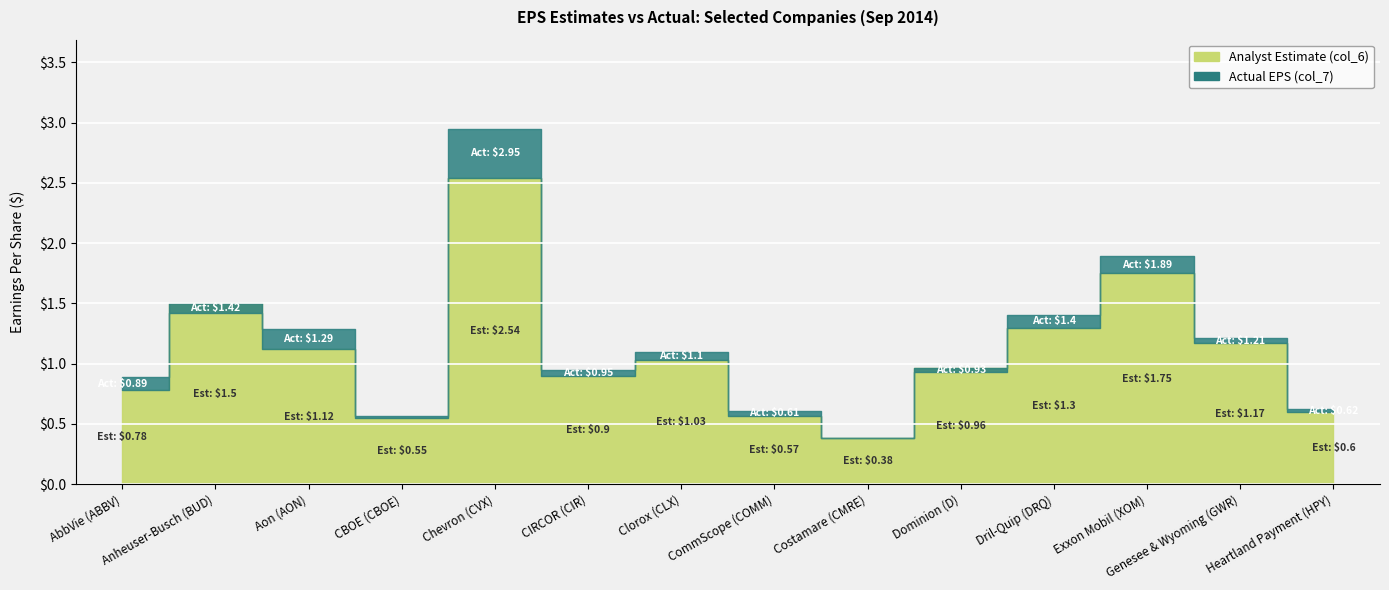

What position from the right is CIRCOR (CIR)?

9